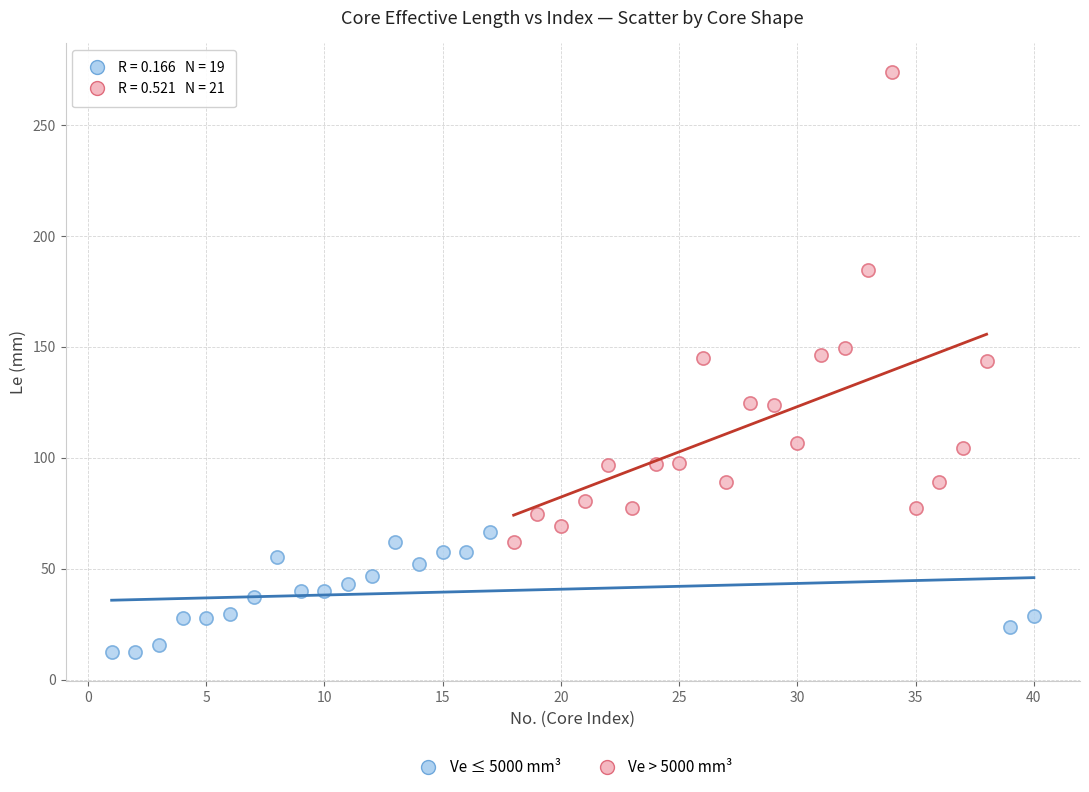

Which series contains the lowest Y value?

Ve ≤ 5000 mm³